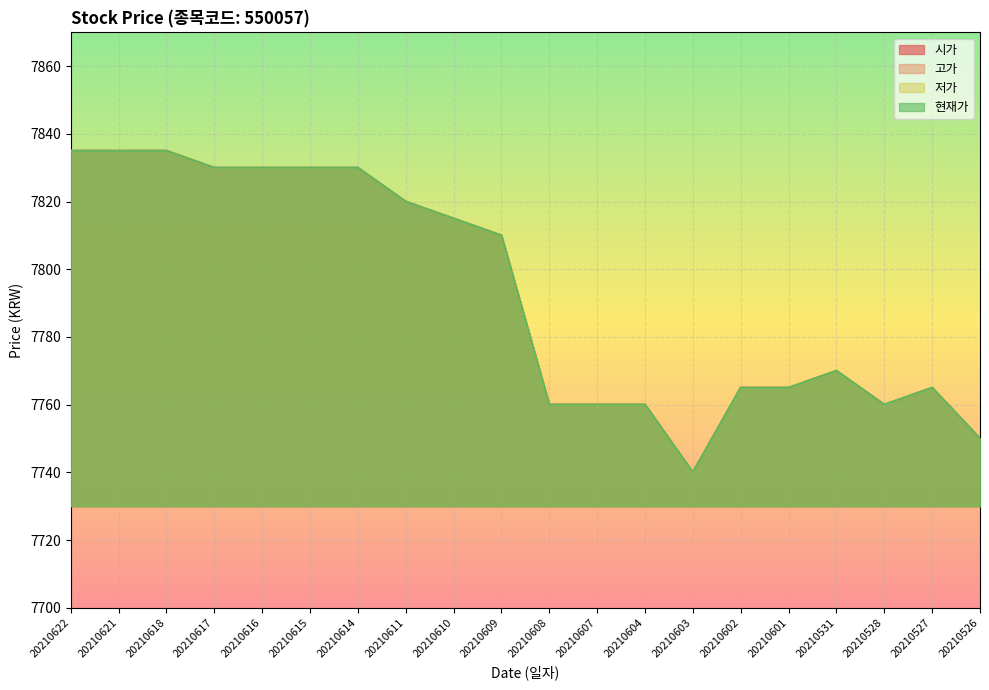

True or false: 저가 has more than 2 interior local peaks.

False